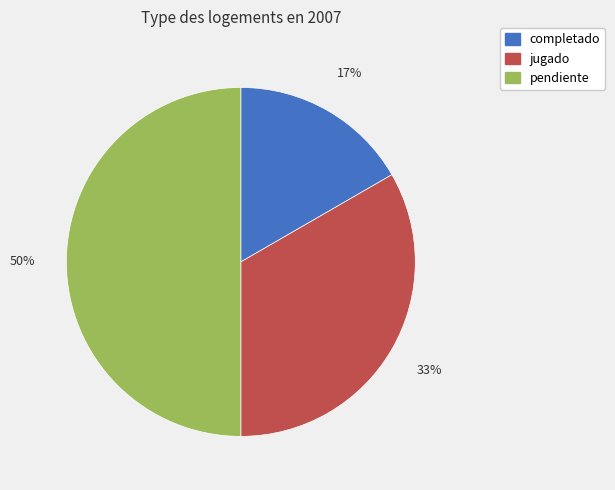

Between pendiente and jugado, which is larger?

pendiente